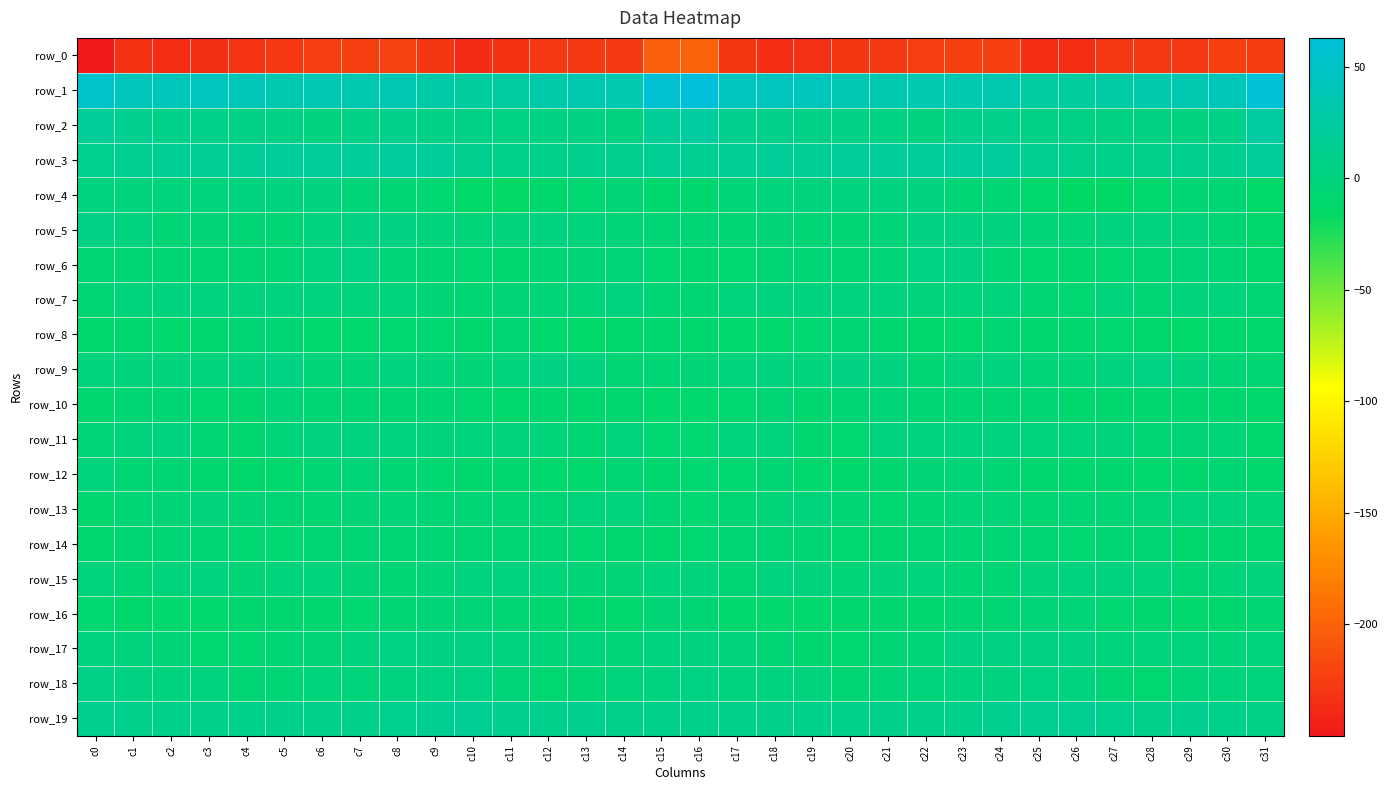

Which label corresponds to the largest value in the chart?

c16